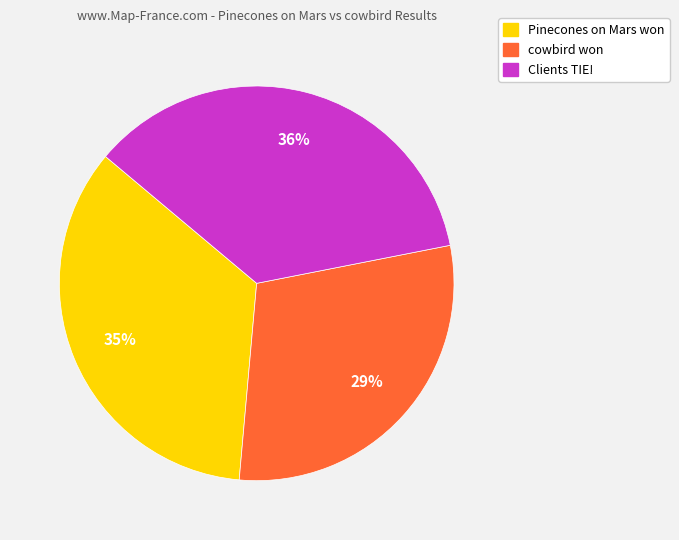

Which category has the smallest portion of the pie?

cowbird won